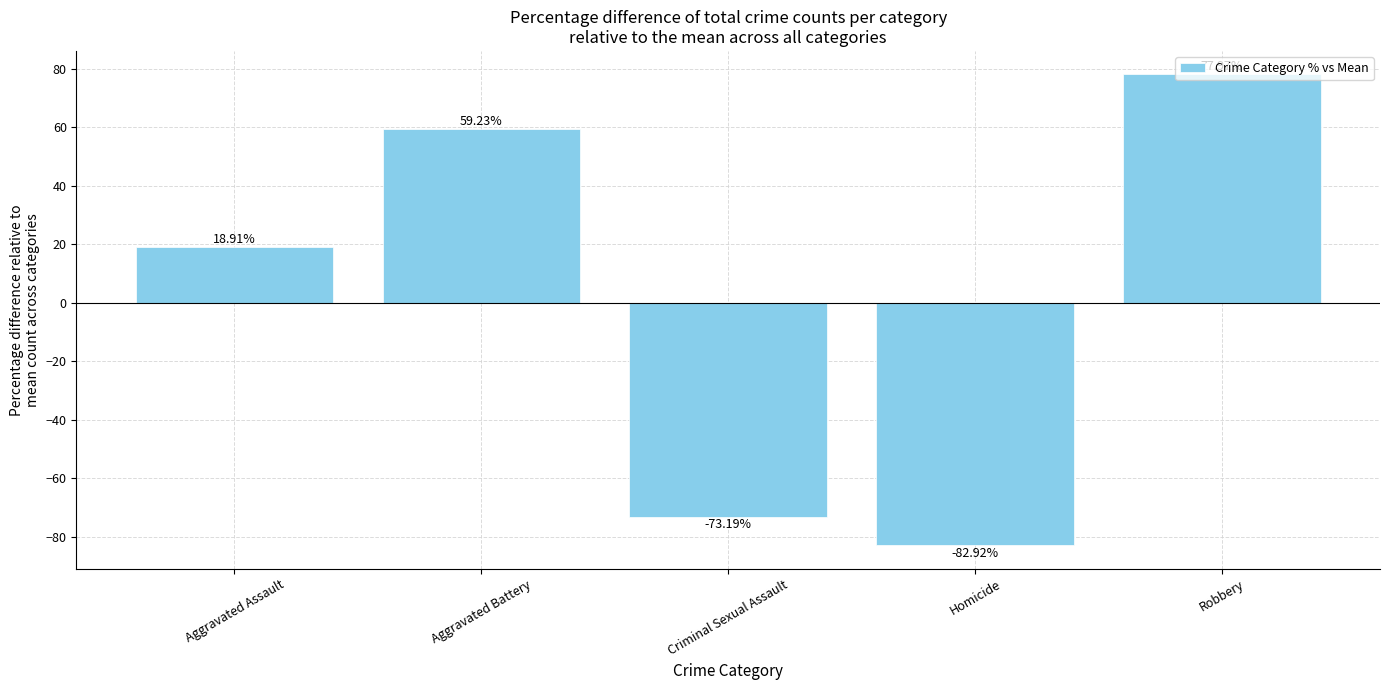

At which label does the data first exceed 18?

Aggravated Assault